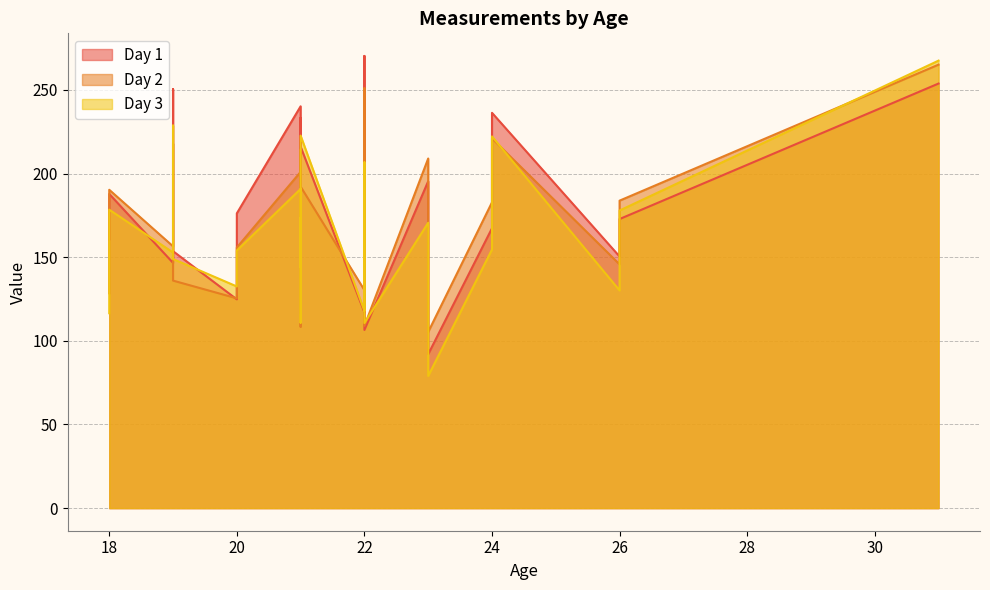

Reading left to right, extract all data points from this chart.

Day 1: 195.4	236.3	167.3	92.0	117.0	172.8	214.1	146.6	124.8	240.2	176.2	216.1	233.3	187.5	250.5	253.8	120.6	116.2	164.6	153.6	187.8	106.5	270.3	150.4	160.6
Day 2: 209.0	221.0	182.8	105.3	130.3	183.8	217.7	156.5	125.4	201.0	155.8	192.2	214.4	162.4	217.9	265.1	125.6	108.4	128.3	136.0	190.3	108.9	251.0	145.7	128.4
Day 3: 170.6	222.2	154.6	79.0	117.9	177.9	204.1	152.8	132.5	190.8	154.0	222.7	157.5	173.4	228.7	267.5	144.1	110.8	162.9	148.9	178.4	110.6	206.7	130.1	116.5